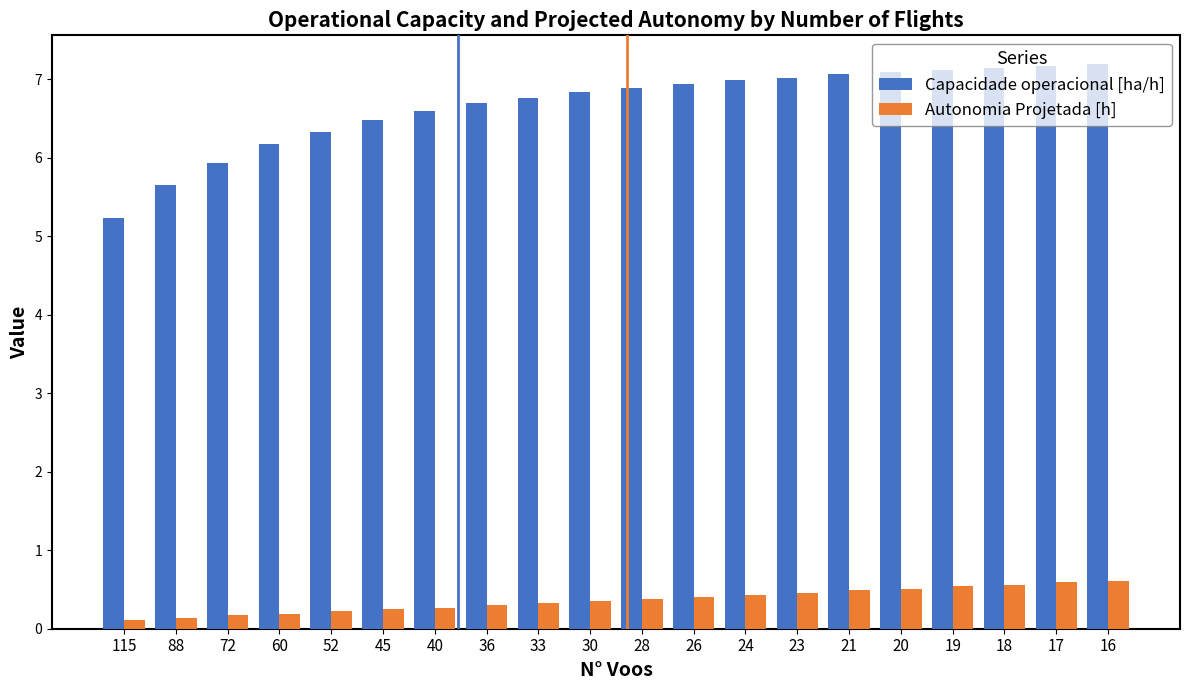

What is the sum of the Autonomia Projetada [h] values at 33 and 60?

0.5